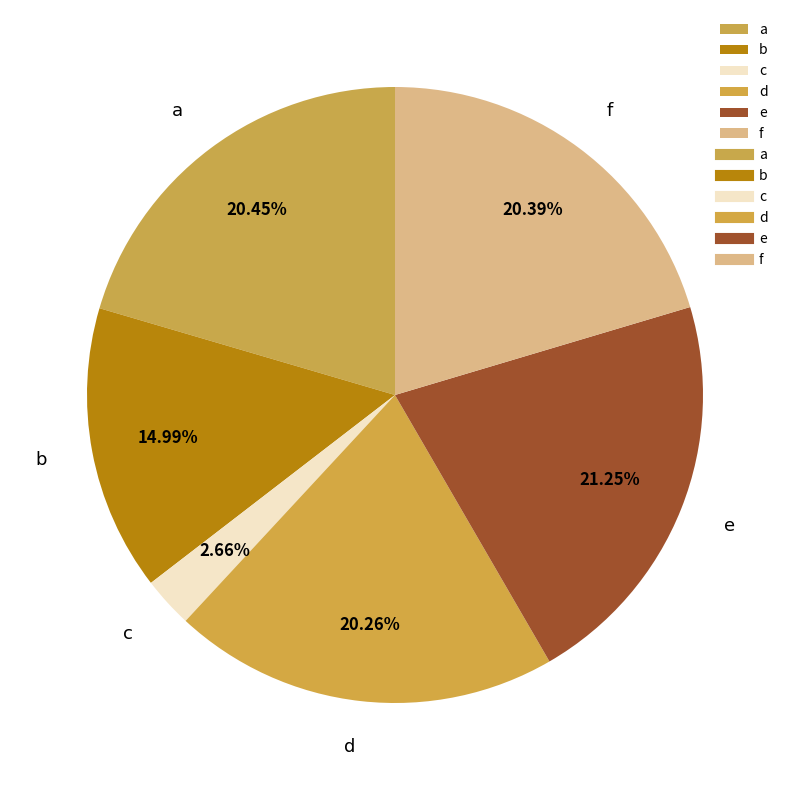

Count the number of slices in the pie.

6